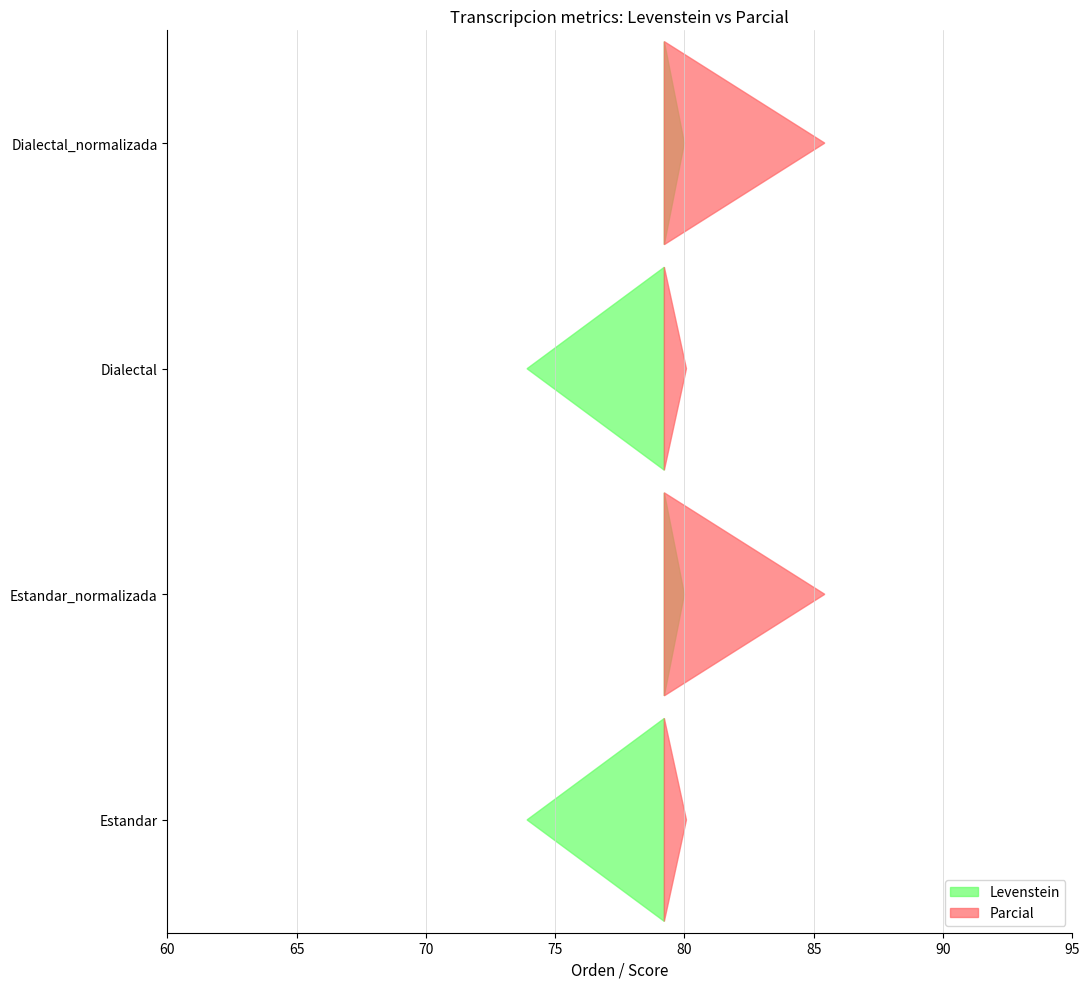

Reading left to right, what are all the values shown in this chart?

Levenstein: 73.9	80.0	73.9	80.0
Parcial: 80.1	85.4	80.1	85.4